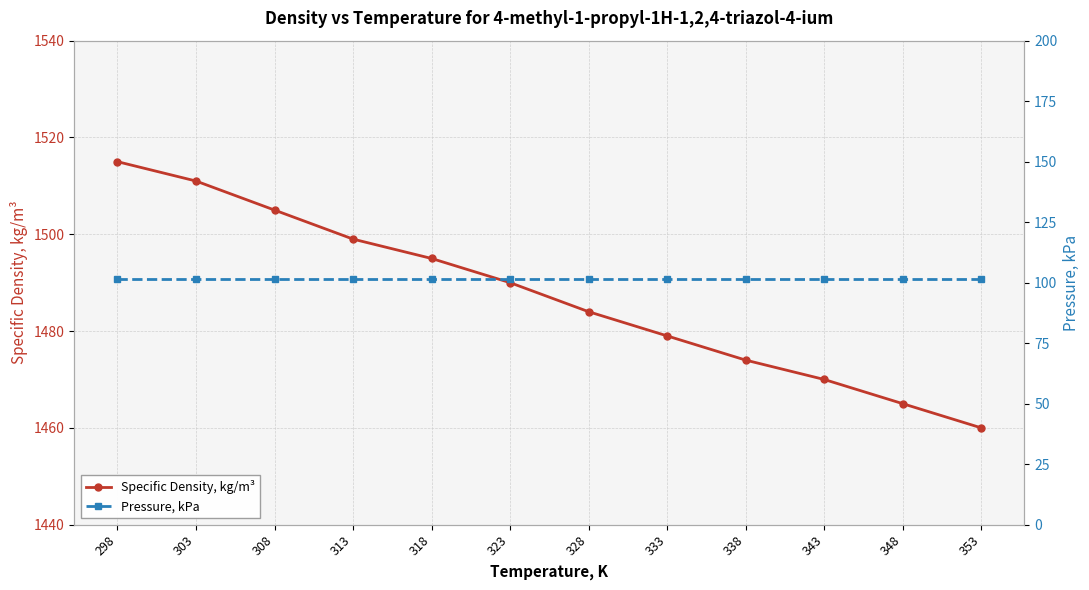

List the series in order of their peak value, highest first.

Specific Density, kg/m³, Pressure, kPa